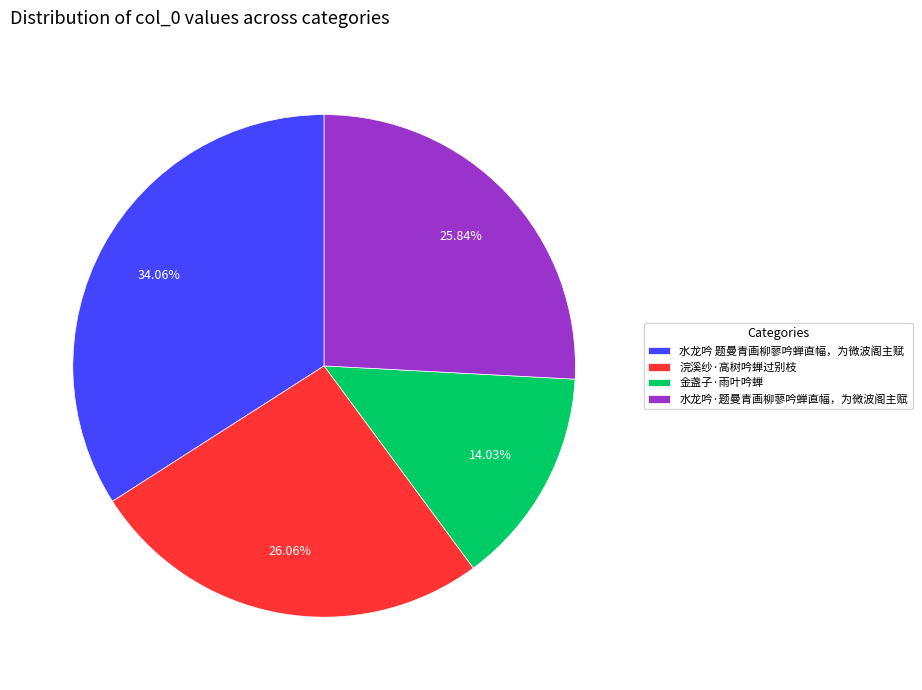

What is the ratio of the value at 水龙吟·题曼青画柳蓼吟蝉直幅，为微波阁主赋 to the value at 水龙吟 题曼青画柳蓼吟蝉直幅，为微波阁主赋?

0.8